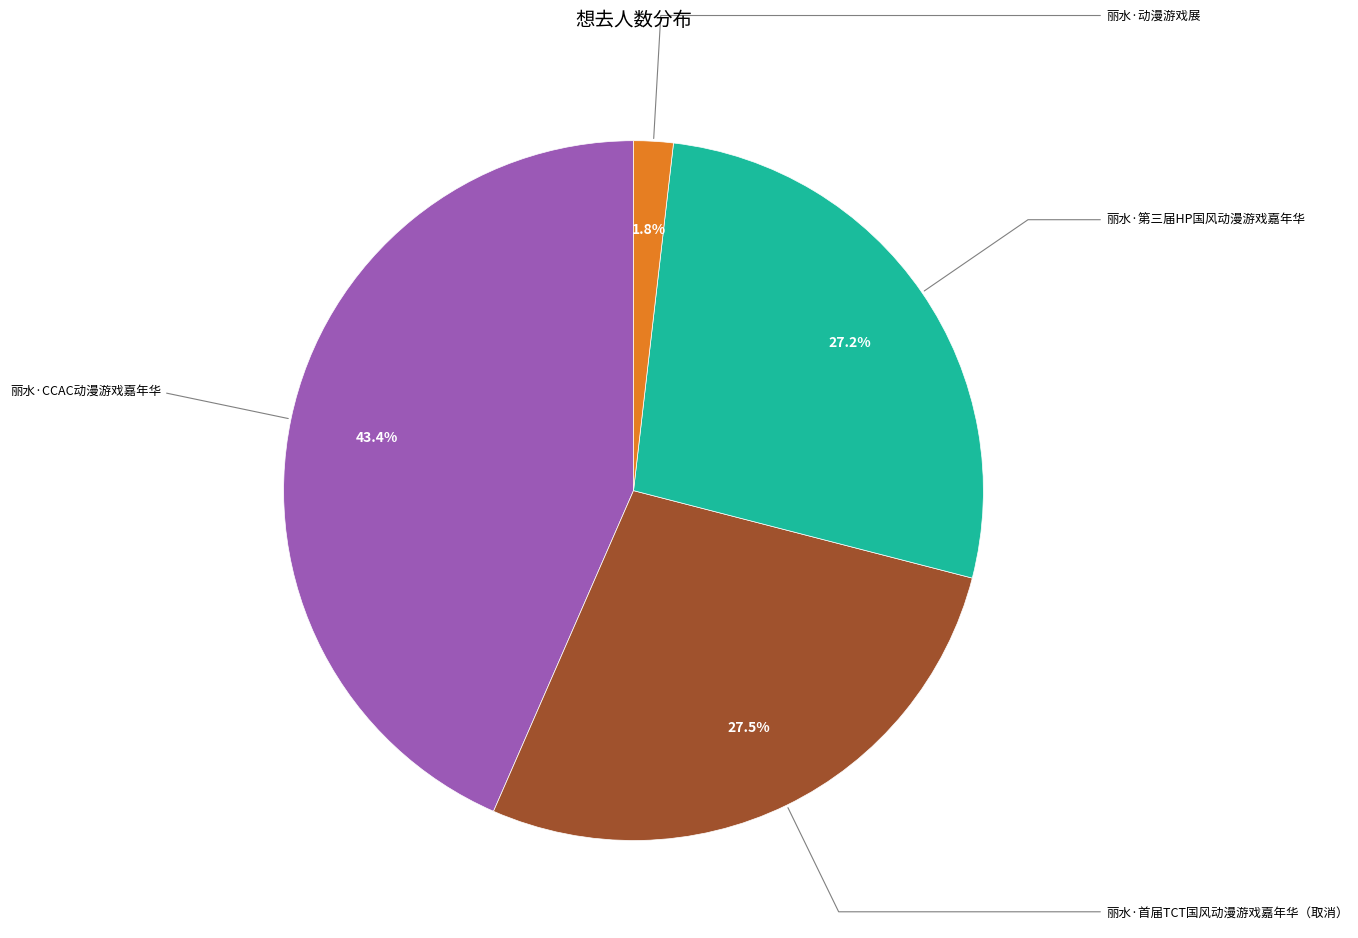

Approximately how many times larger is the value at 丽水·CCAC动漫游戏嘉年华 compared to 丽水·动漫游戏展?

23.8